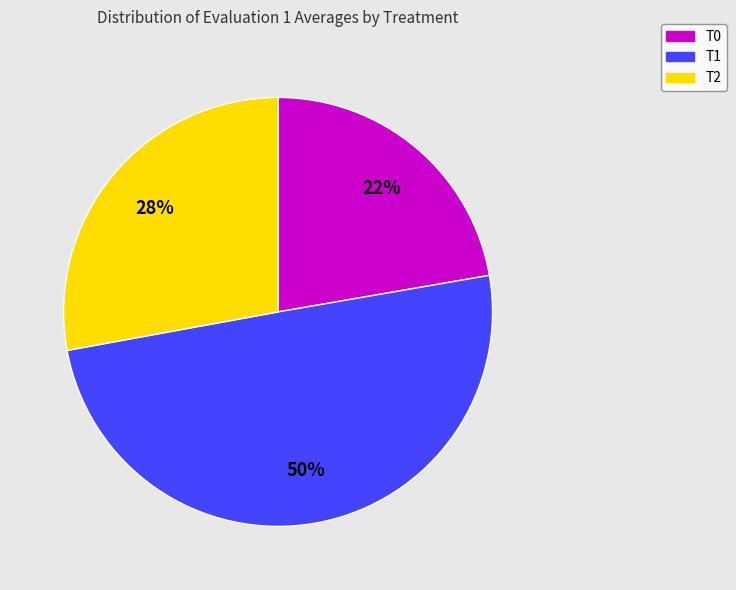

Between T2 and T0, which is larger?

T2